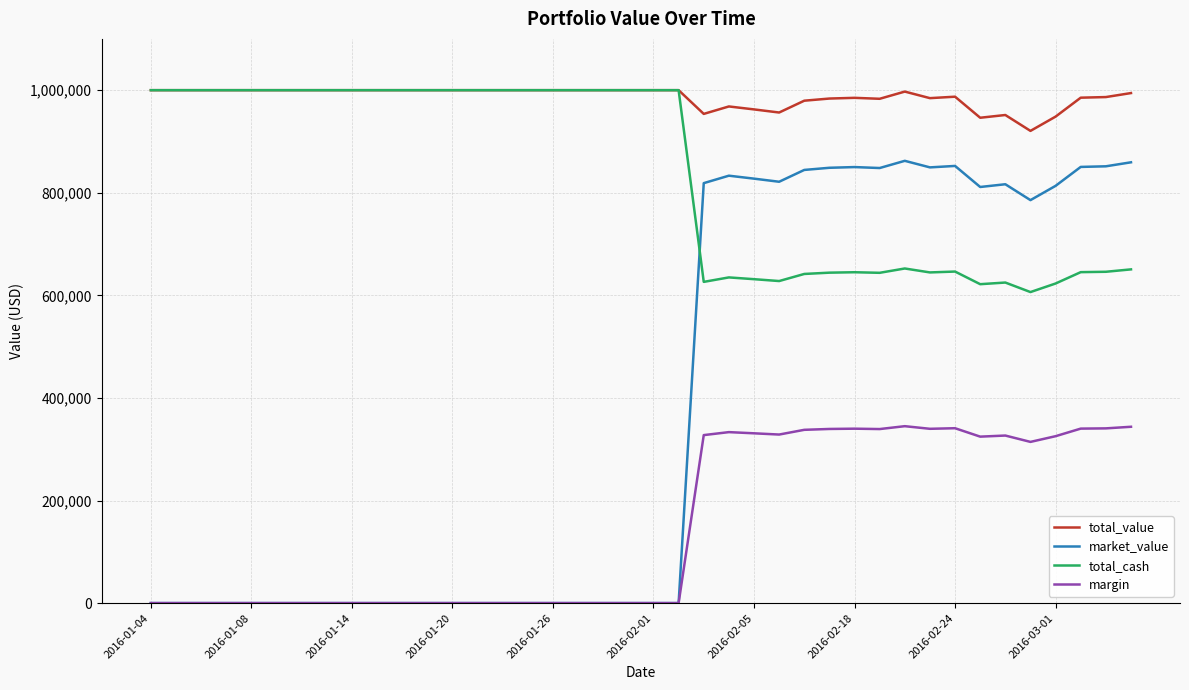

What are all the series names shown in the legend?

total_value, market_value, total_cash, margin